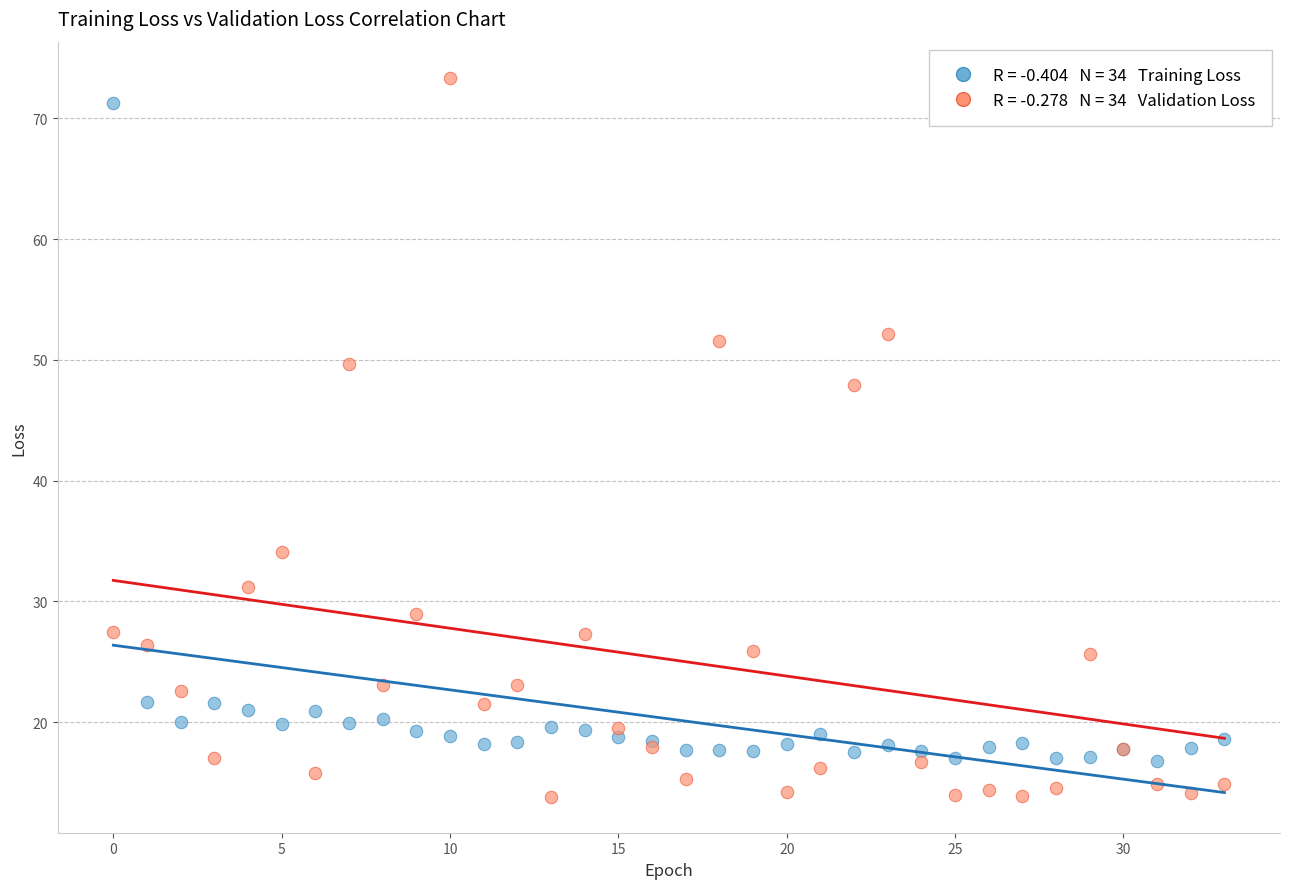

Across all series, what Y value is closest to 43?

47.9